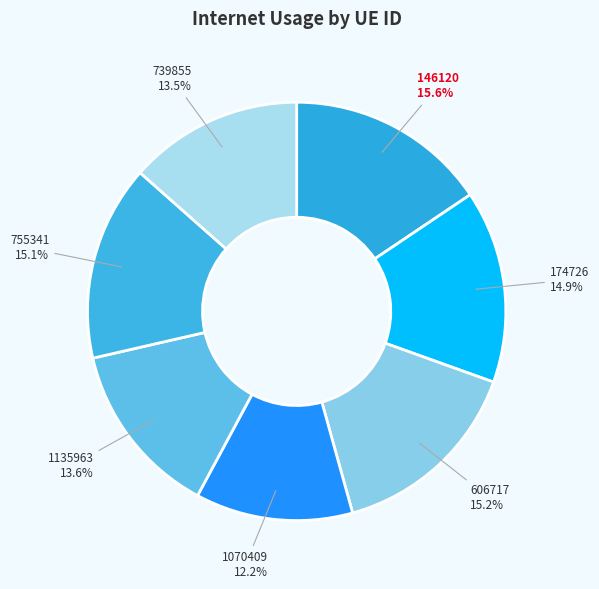

Does 174726 account for over 50% of the chart?

No